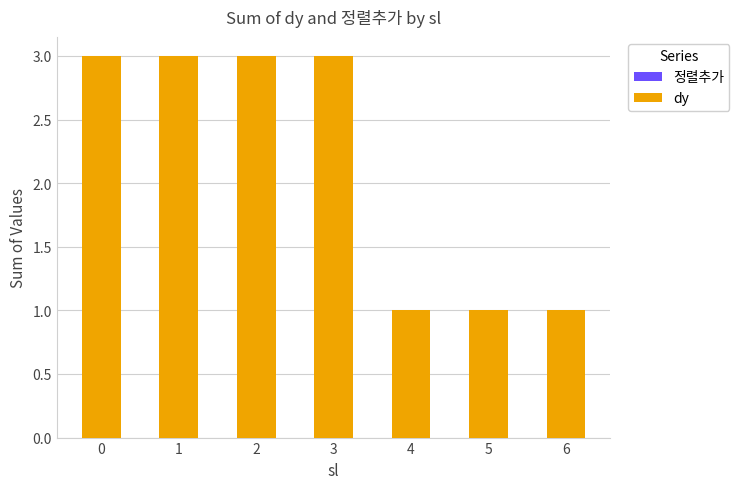

What is the value of the 5th bar from the left?

1